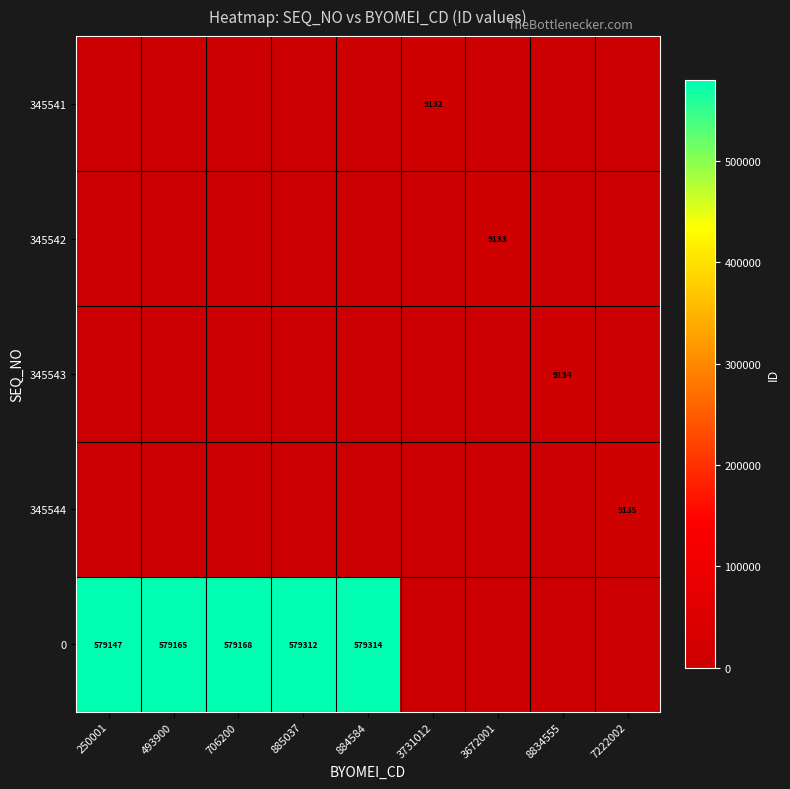

The value of 0 at 706200 is 579168. True or false?

True